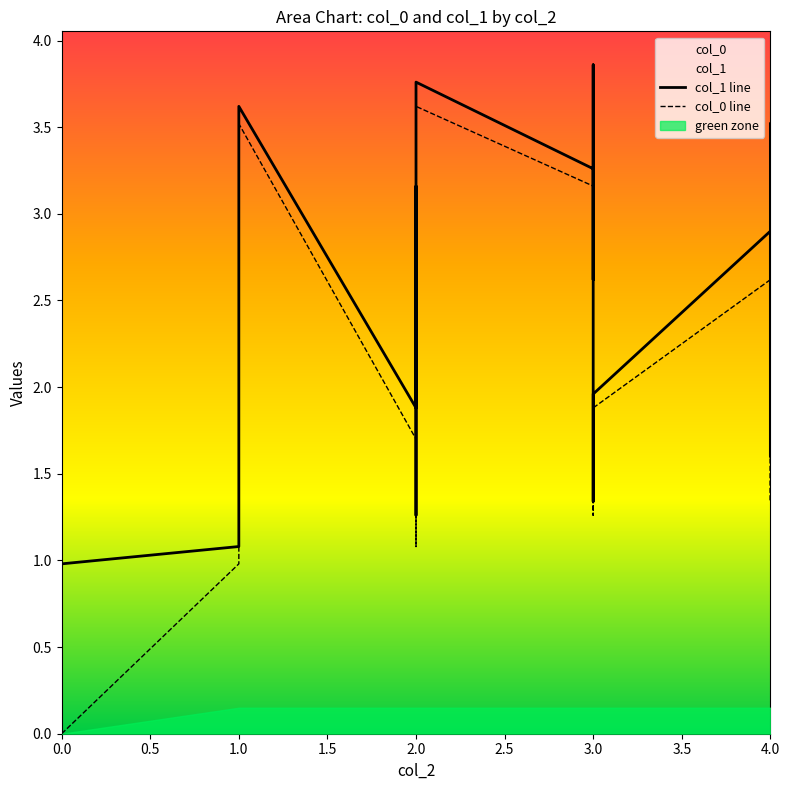

How many data points in col_1 line are above 2?

12